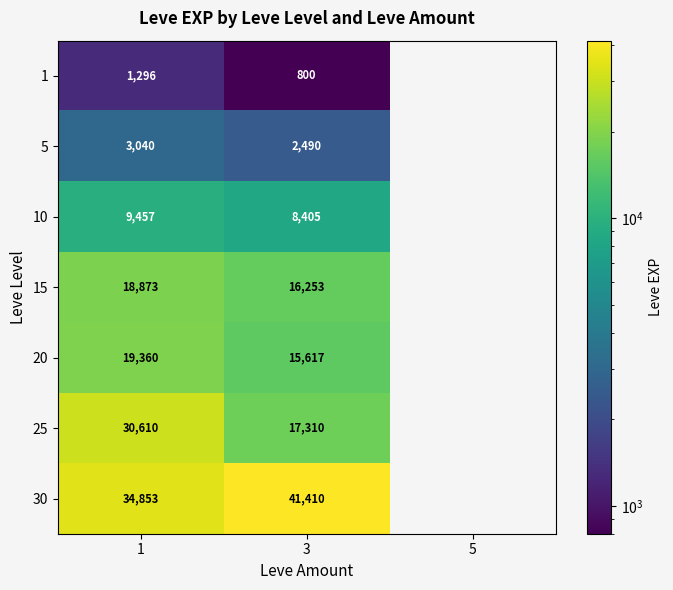

What is the spread (max minus min) of values at 1?

33557